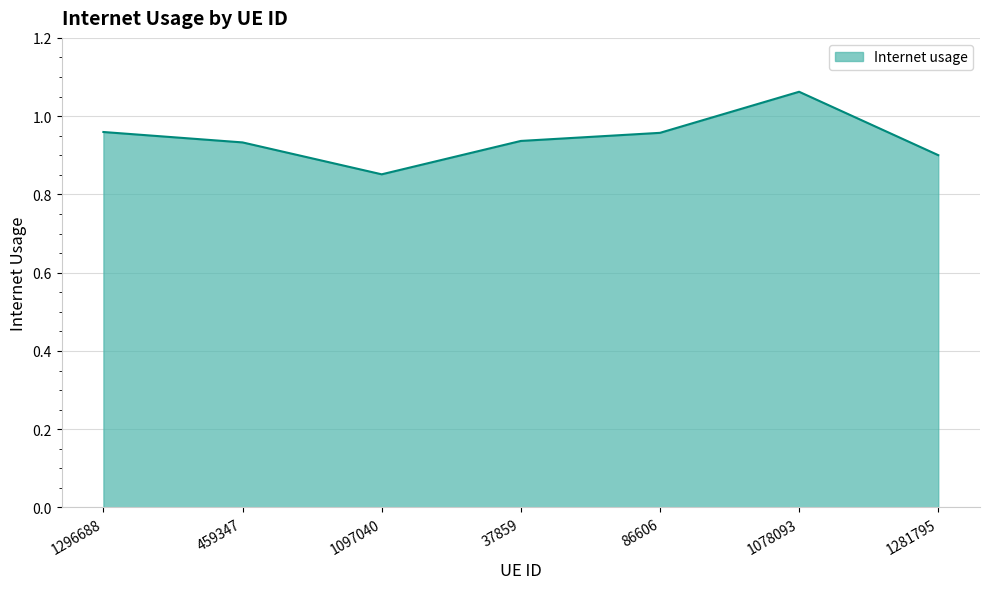

Count the values in the range 0 to 1.

6